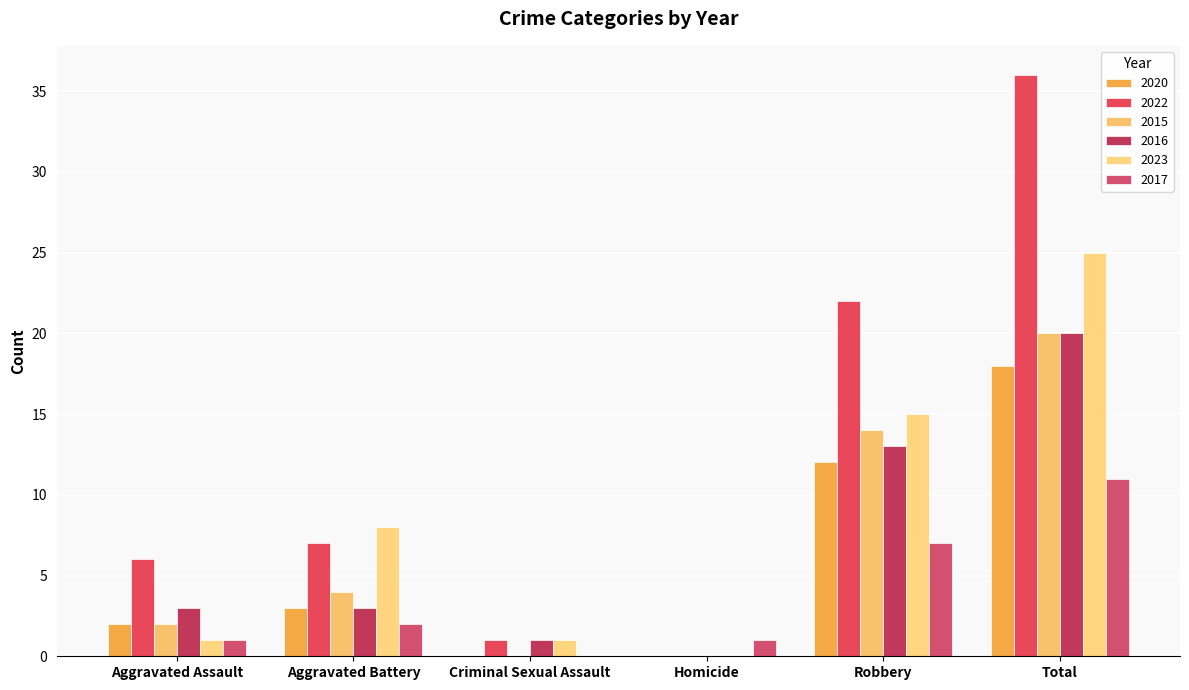

Rank the series by their maximum value, from highest to lowest.

2022, 2023, 2015, 2016, 2020, 2017